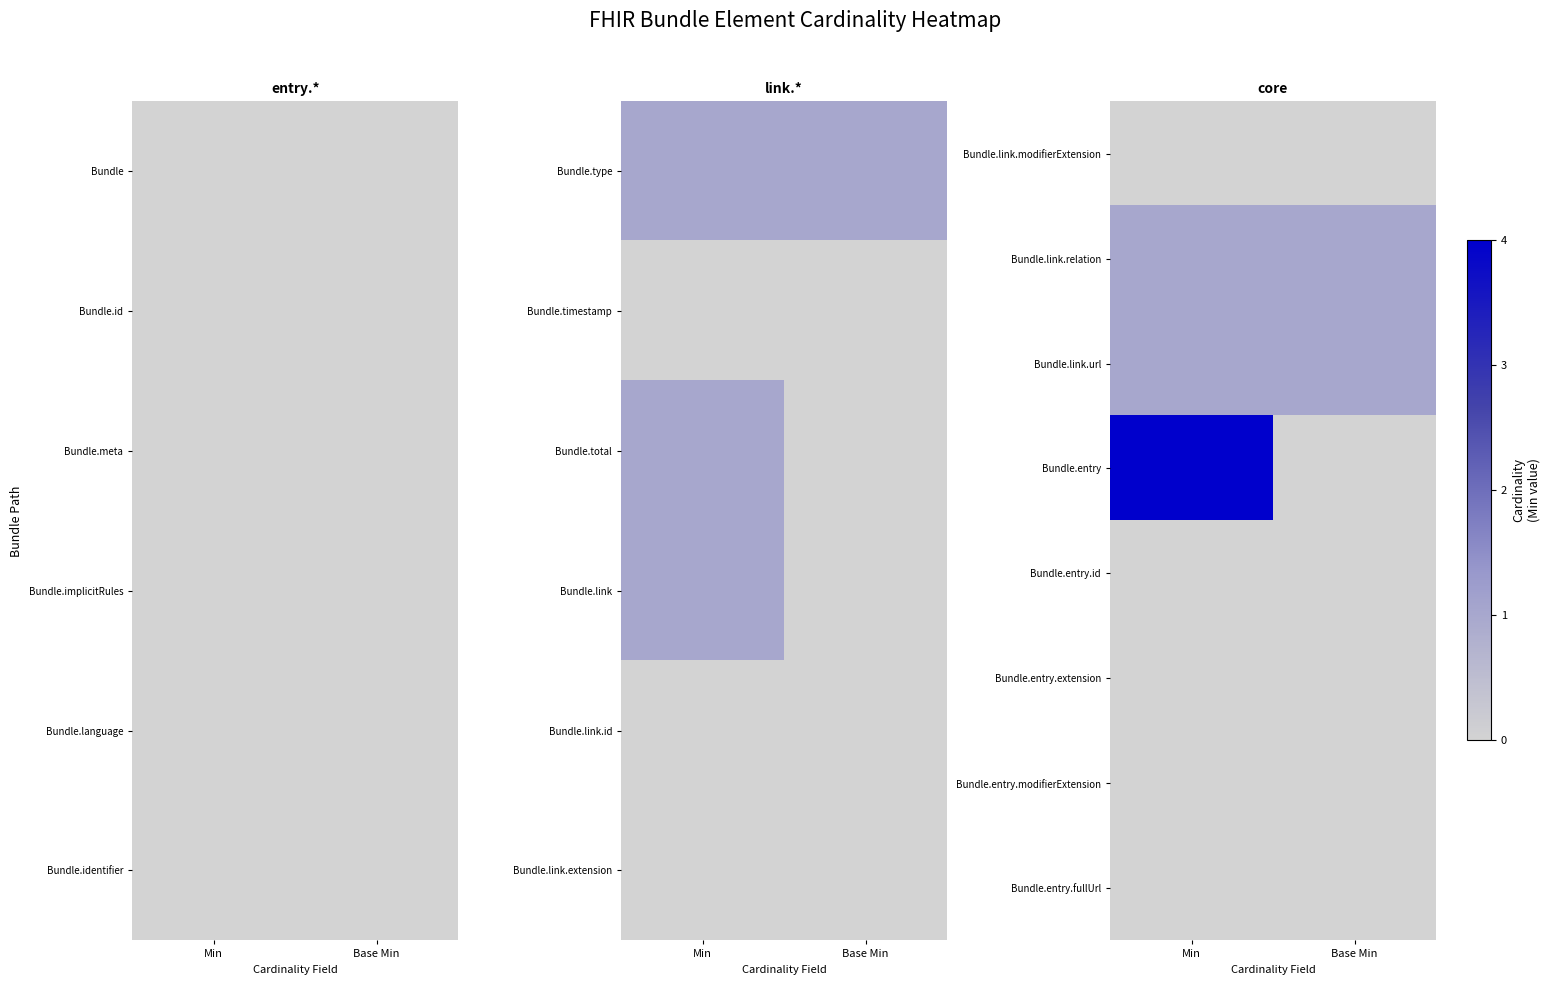

Which has a higher value, Min or Base Min?

Min